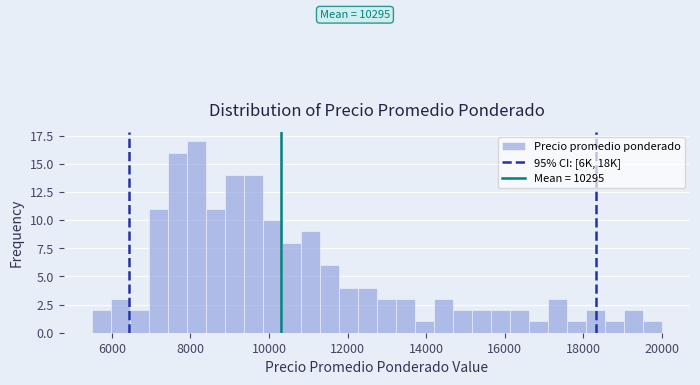

Around what value on the x-axis is the tallest bar? Give the approximate position of its centre, as read against the axis.

8200